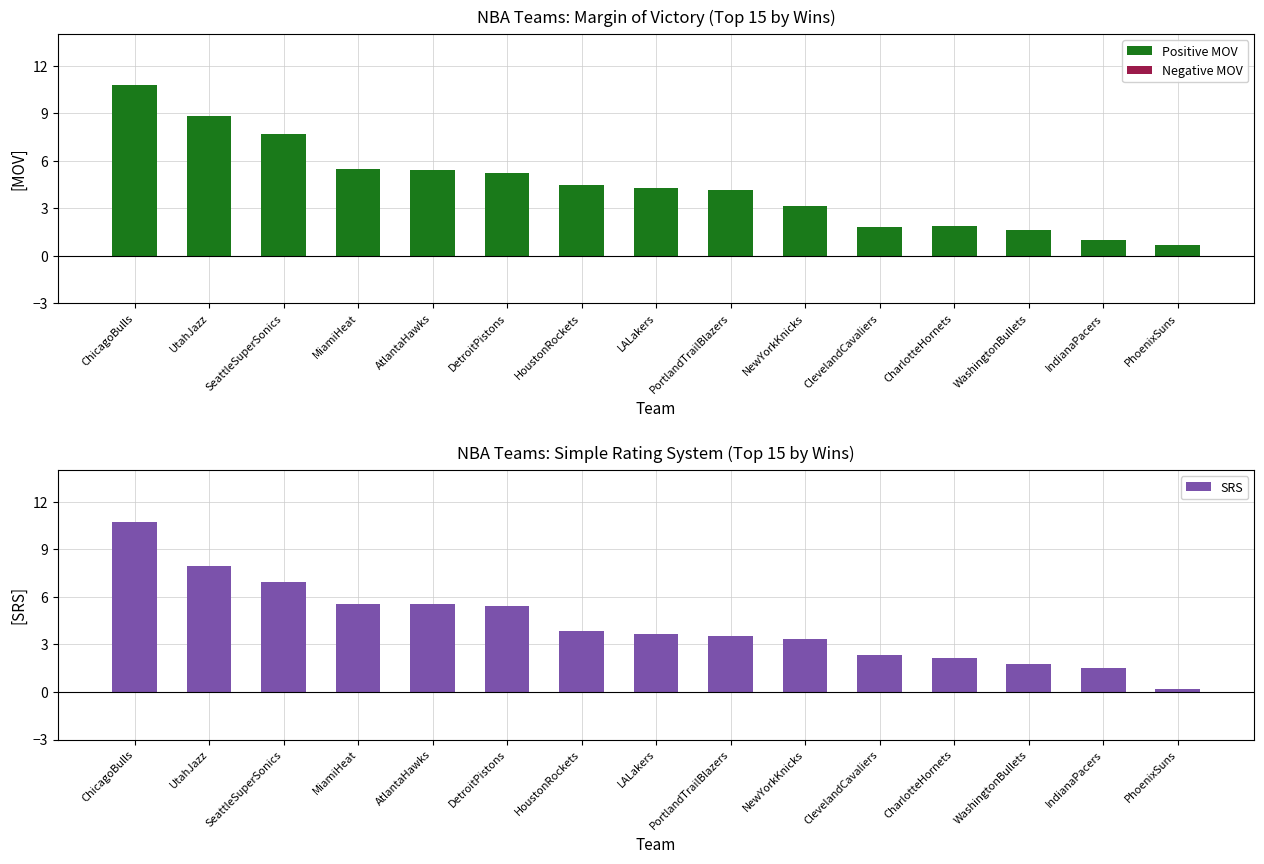

What is the total value across all series at UtahJazz?

16.8